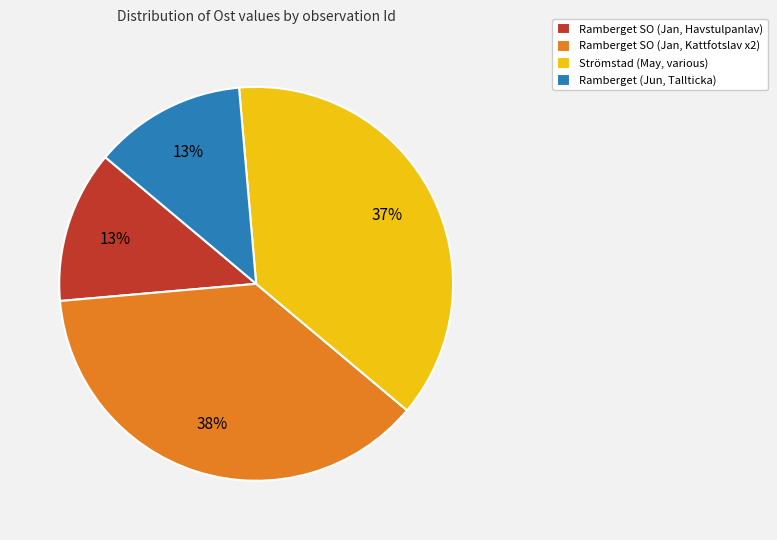

Is there any slice that represents more than half of the pie?

No